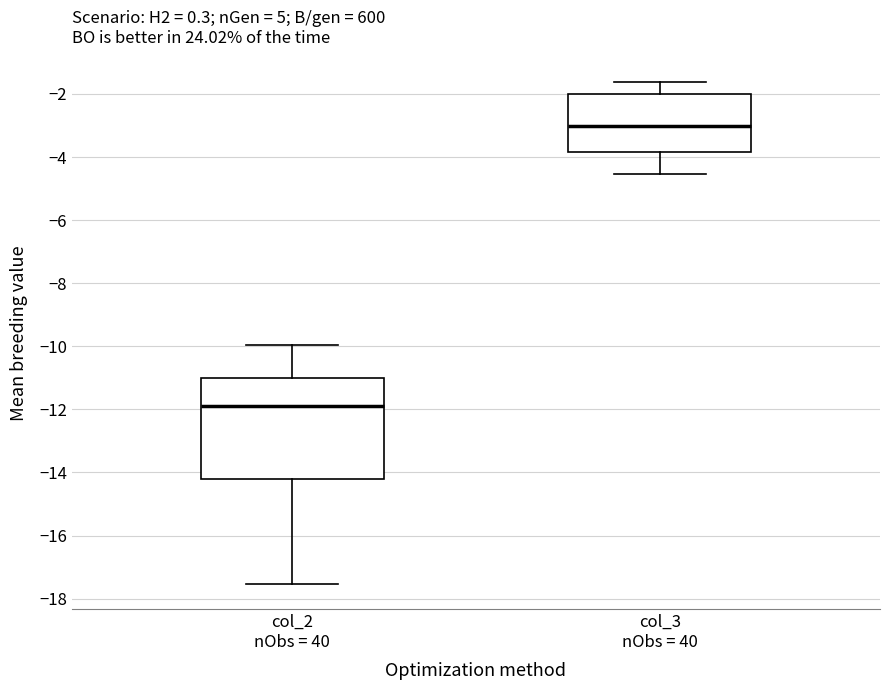

Which box has the highest median line?

col_3 nObs = 40